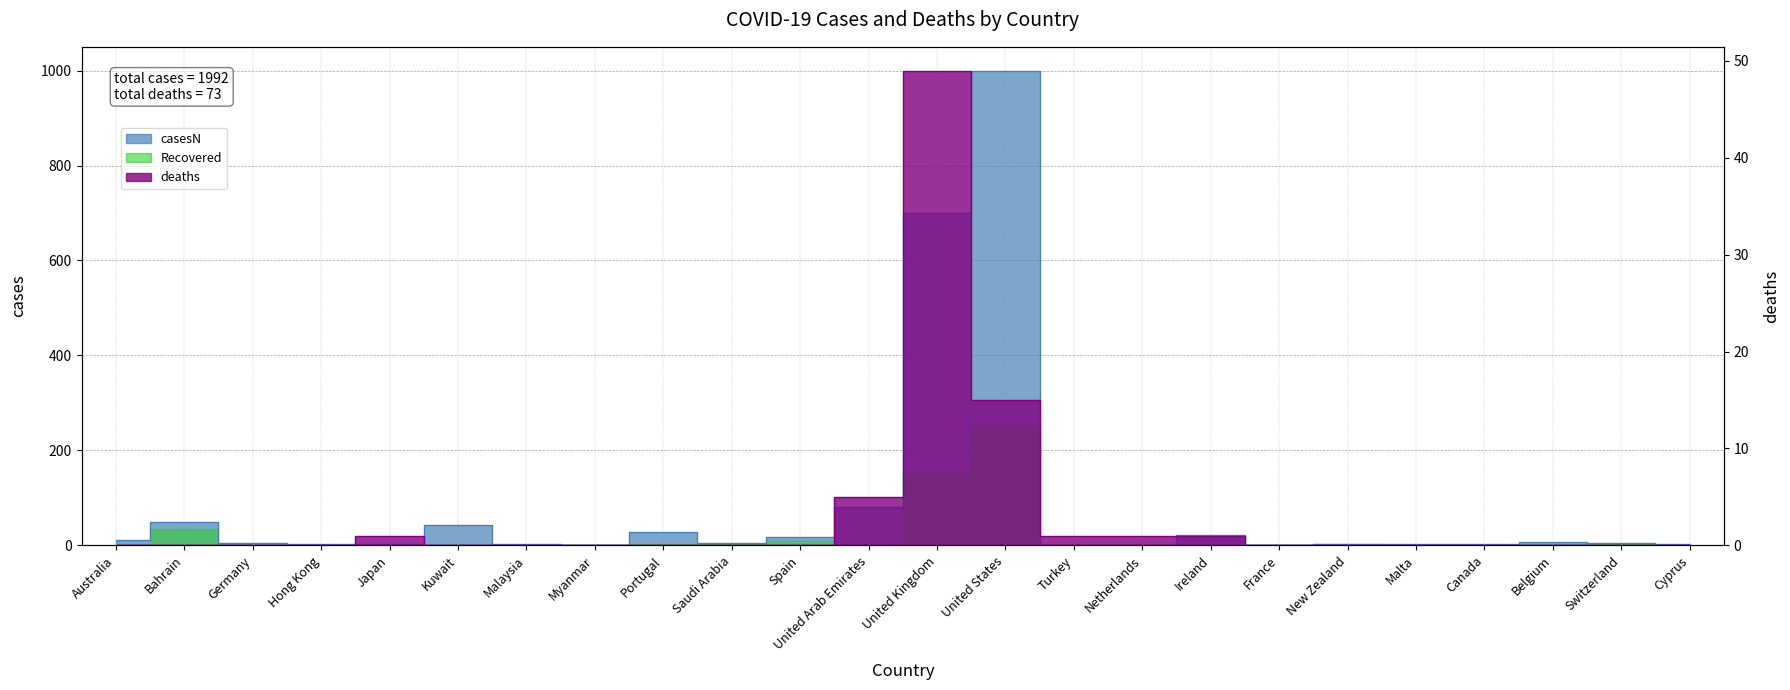

In deaths, how many points are higher than both neighbors (excluding endpoints)?

2